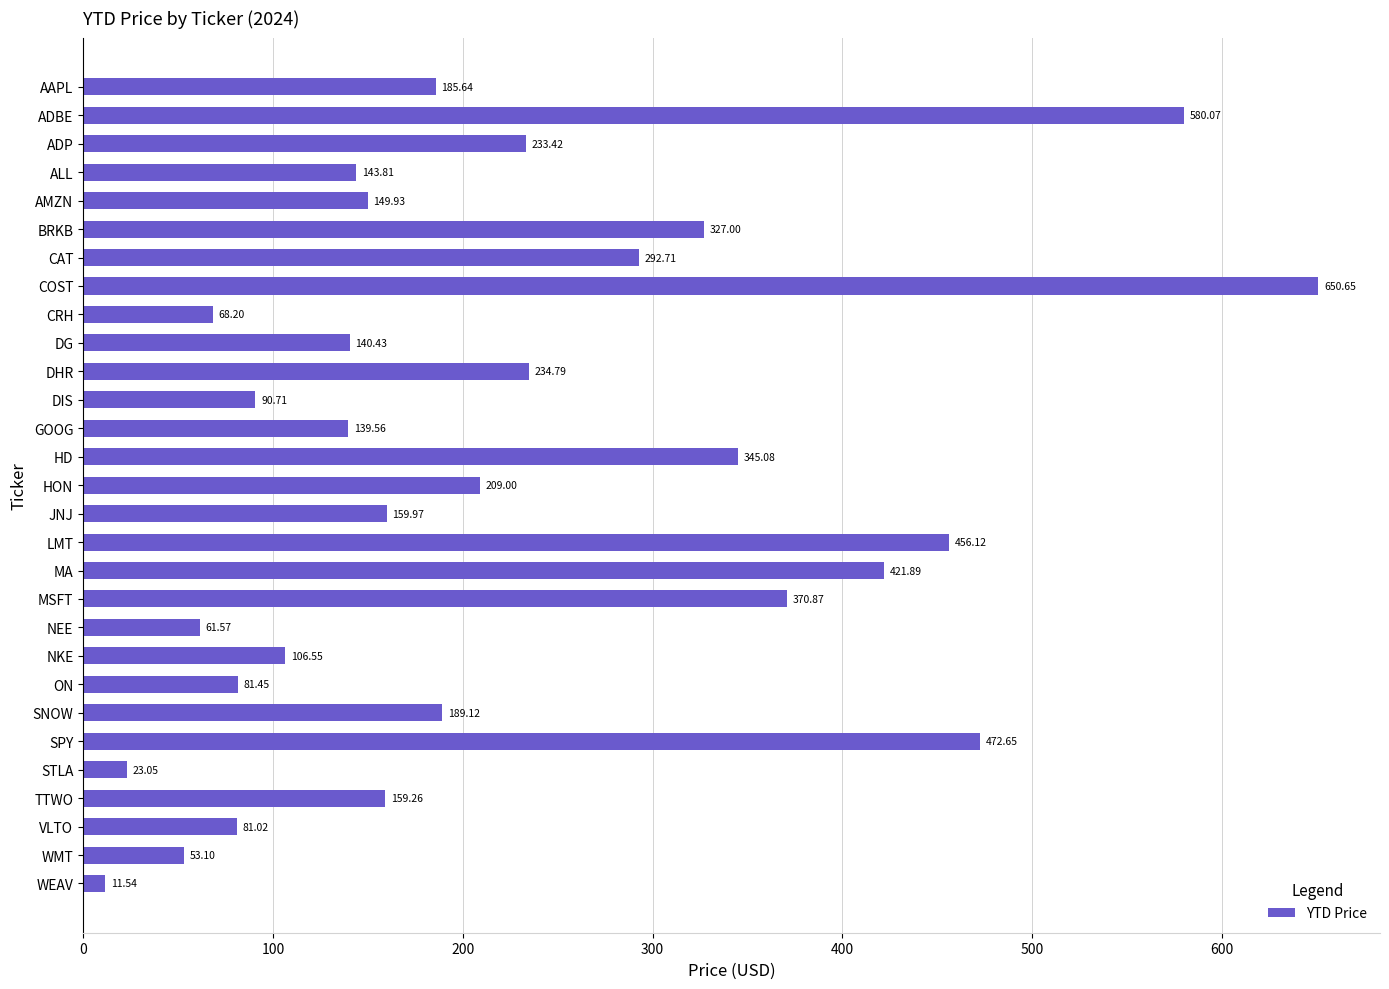

List the labels in order of value, smallest first.

WEAV, STLA, WMT, NEE, CRH, VLTO, ON, DIS, NKE, GOOG, DG, ALL, AMZN, TTWO, JNJ, AAPL, SNOW, HON, ADP, DHR, CAT, BRKB, HD, MSFT, MA, LMT, SPY, ADBE, COST